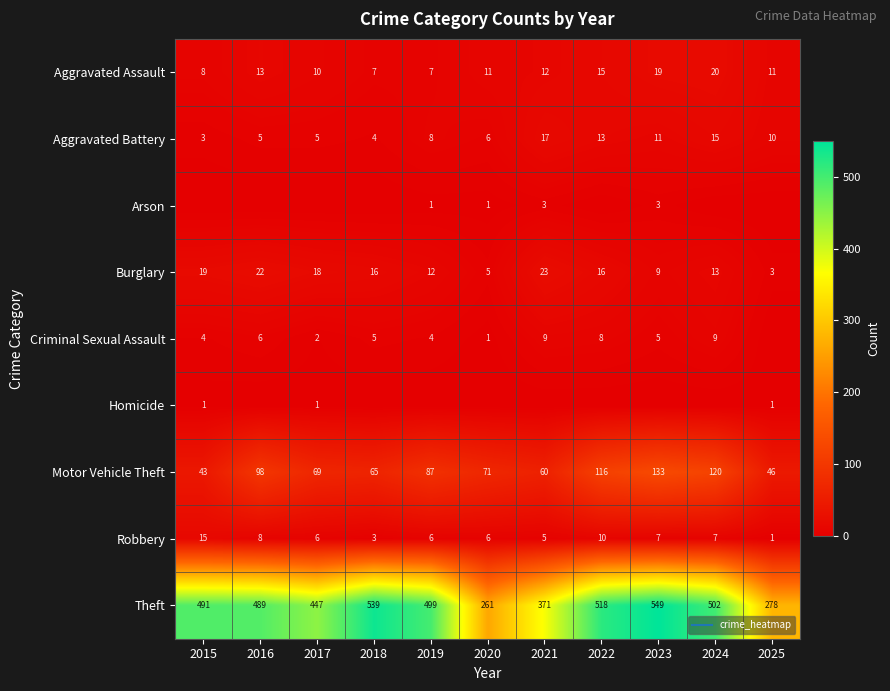

Rank the series at 2019 from lowest to highest value.

Homicide, Arson, Criminal Sexual Assault, Robbery, Aggravated Assault, Aggravated Battery, Burglary, Motor Vehicle Theft, Theft